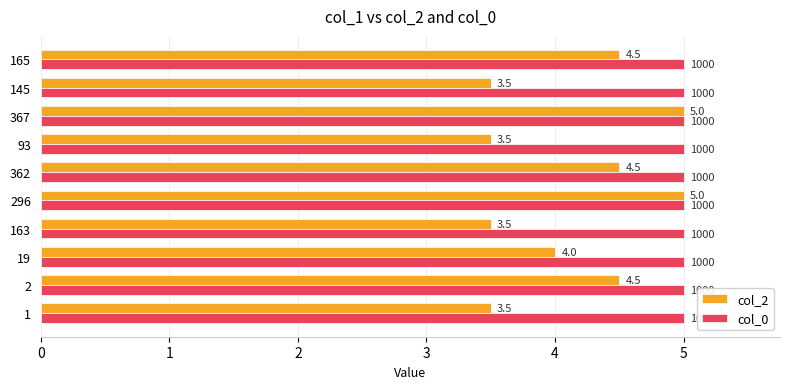

True or false: col_0 has a value of 7.2 at 19.

False